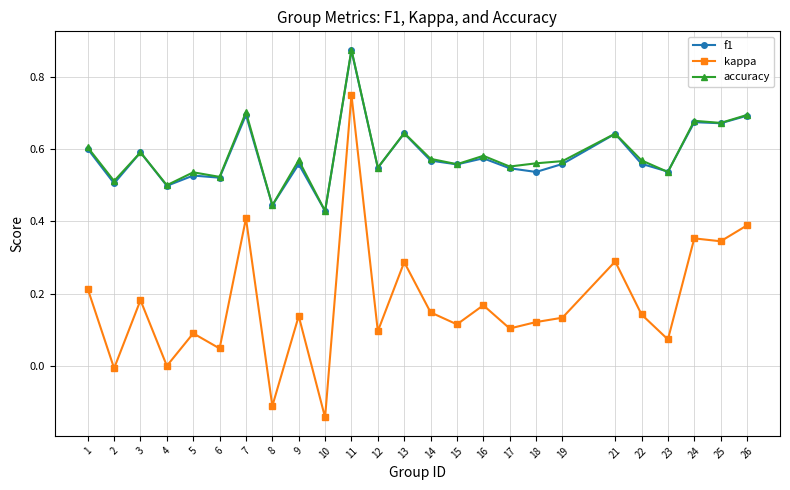

Is it true that kappa equals 0.2 at 19?

False